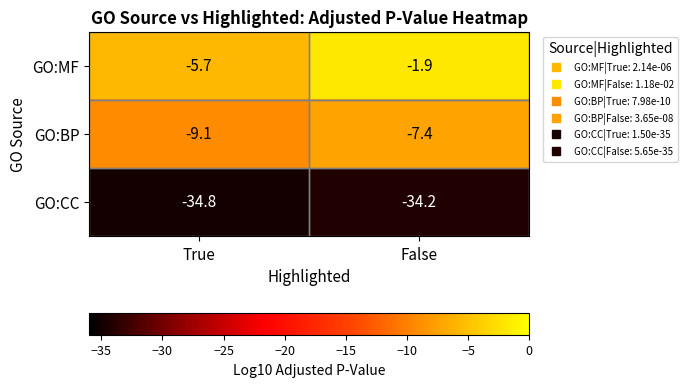

At False, list the series in order from smallest to largest.

GO:CC, GO:BP, GO:MF